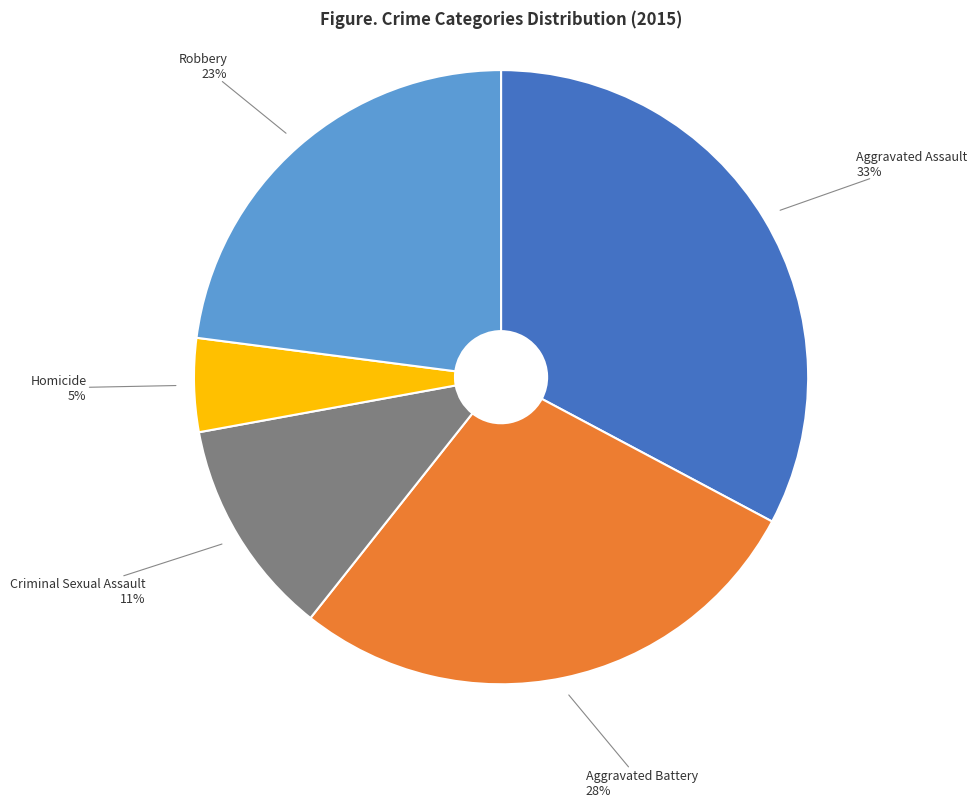

What is the ratio of the value at Criminal Sexual Assault to the value at Aggravated Battery?

0.4